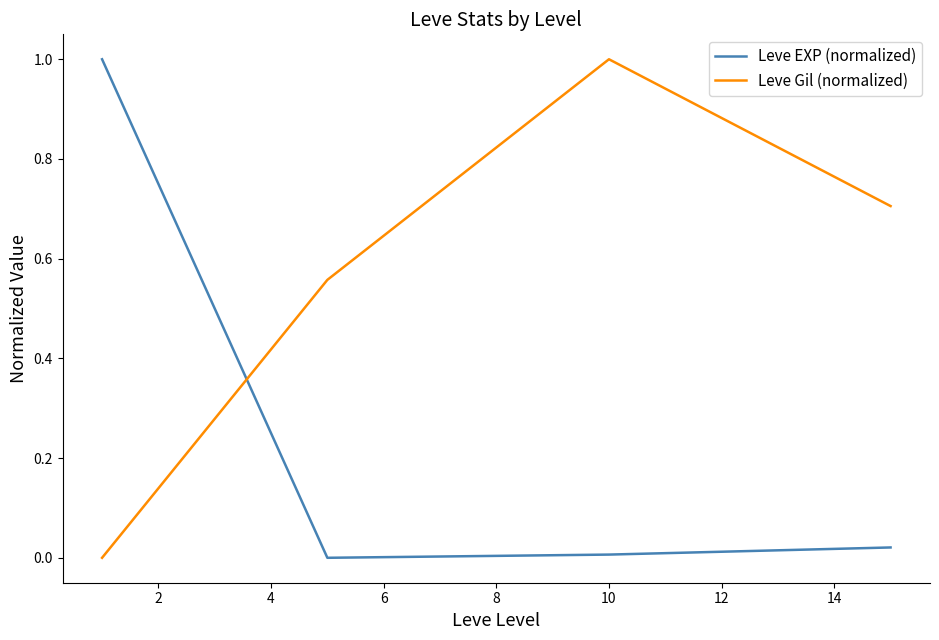

What is the maximum value for Leve EXP (normalized)?

1.0